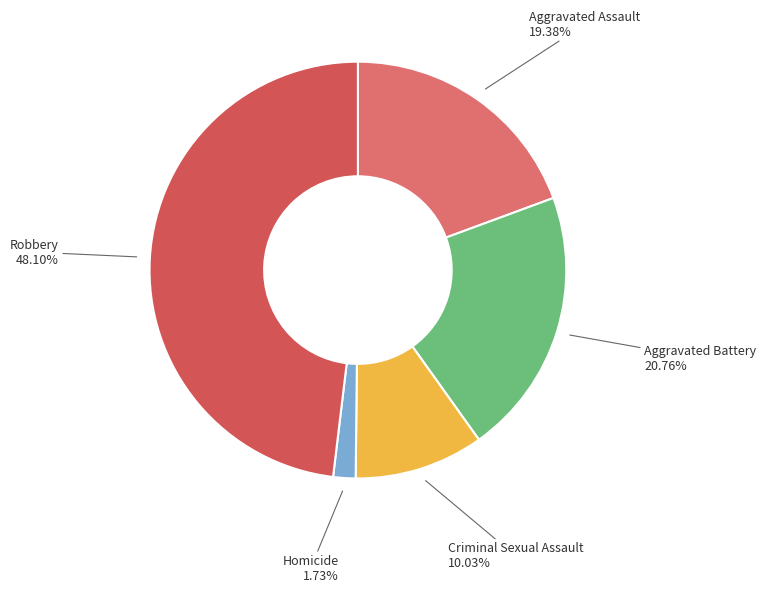

Does any single category account for the majority?

No